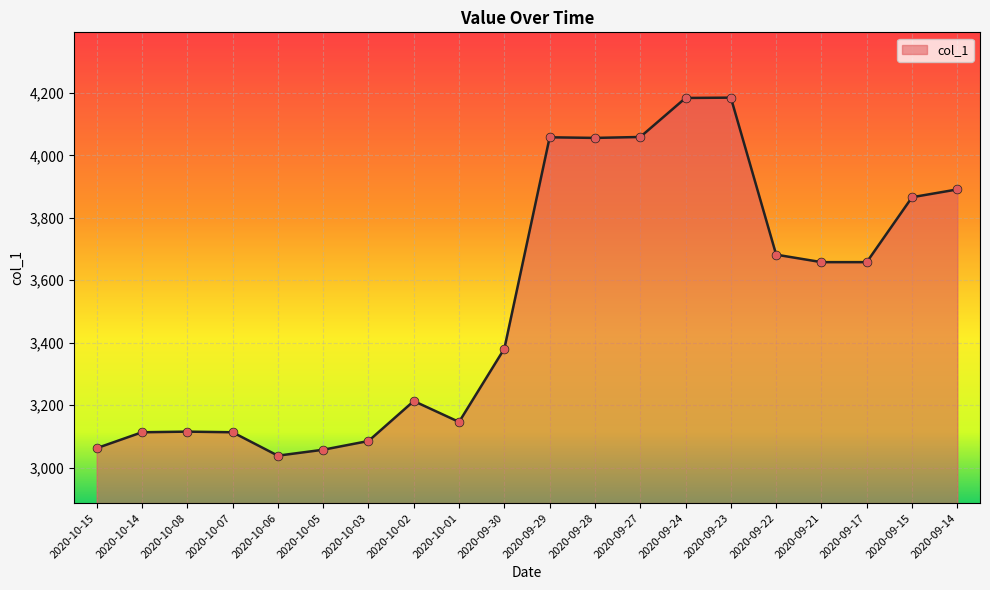

What is the change in value from 2020-09-29 to 2020-09-22?

-376